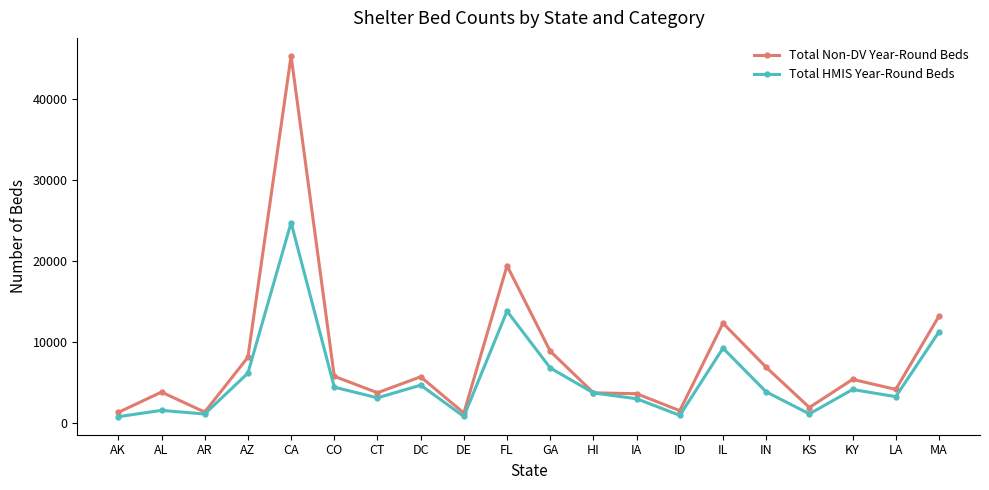

What is the average value of the Total HMIS Year-Round Beds series?

5371